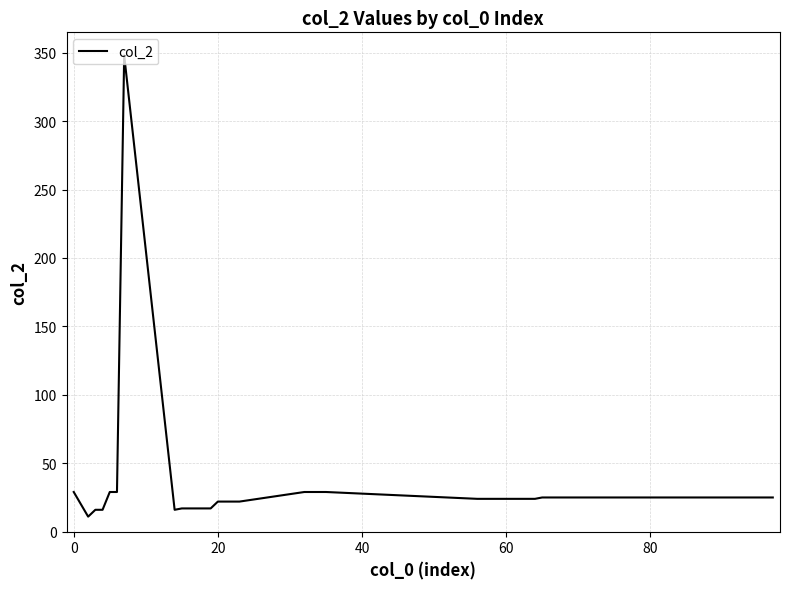

What is the difference between the maximum and minimum values?

337